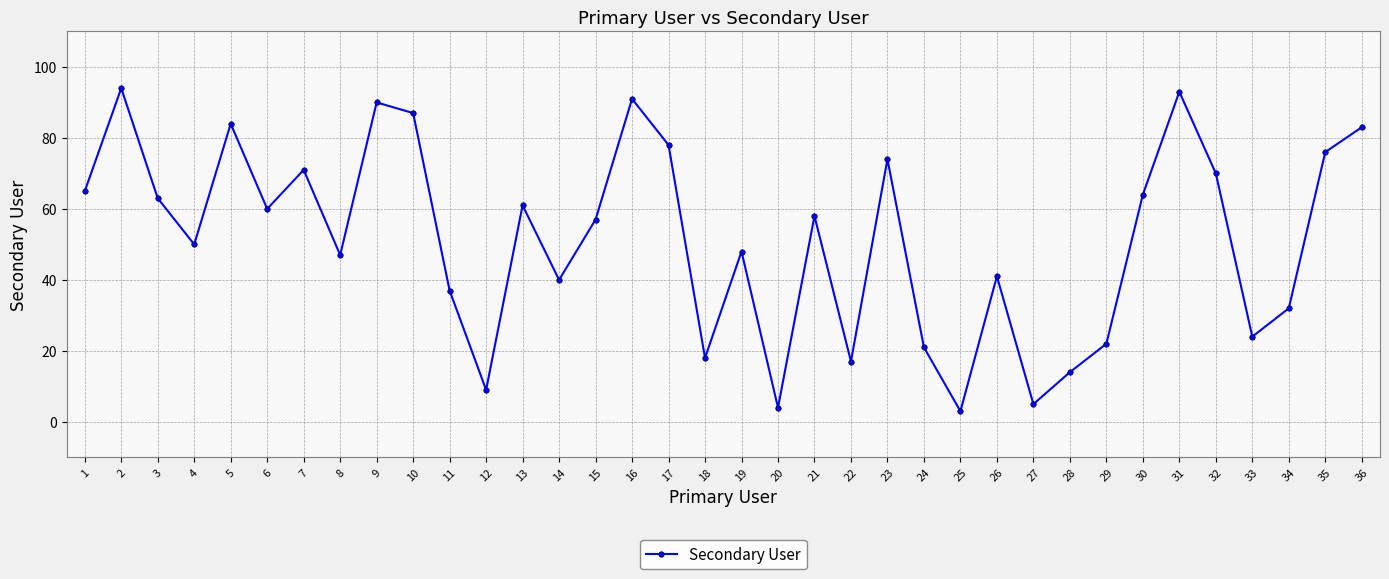

What is the difference between the second highest and second lowest values?

89